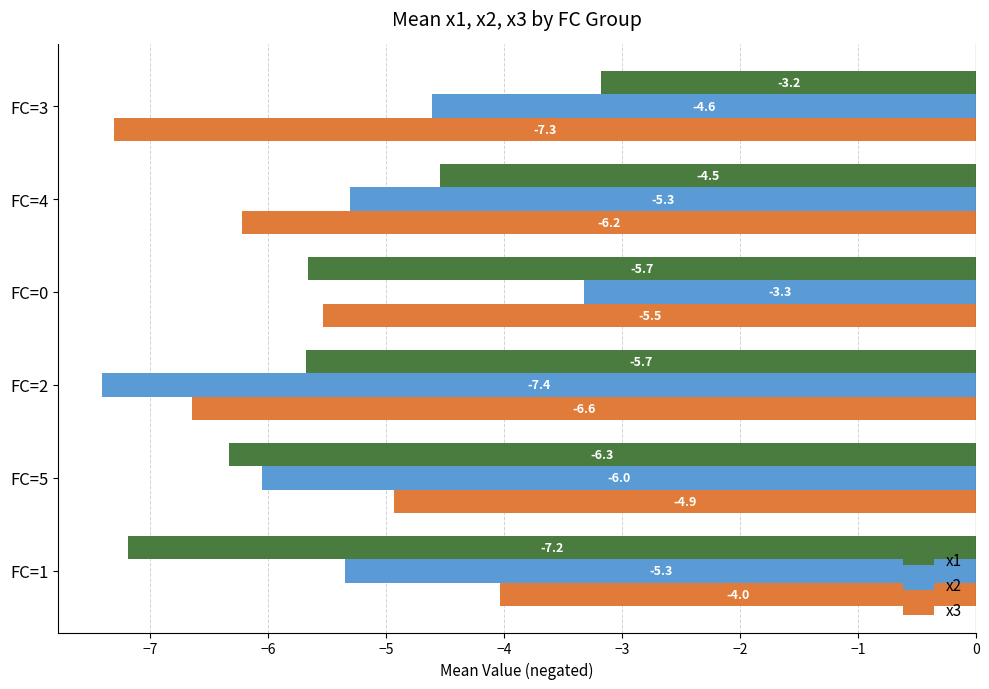

At which label does x2 reach its minimum?

FC=2